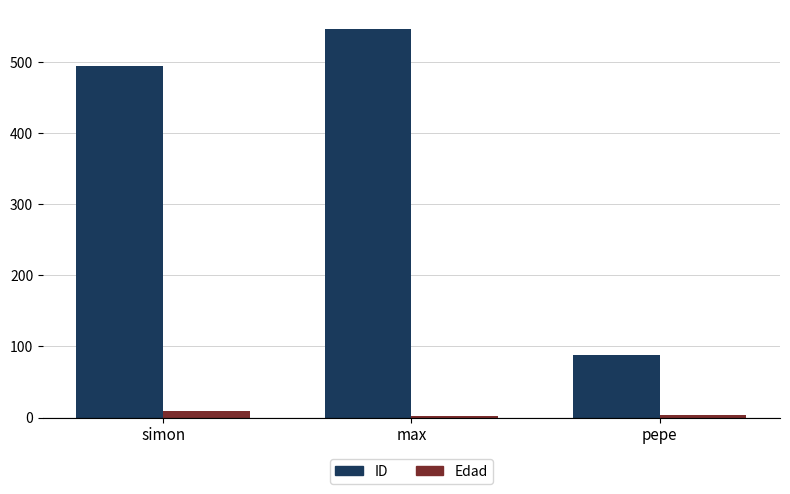

Where is Edad nearest to the value 5?

pepe